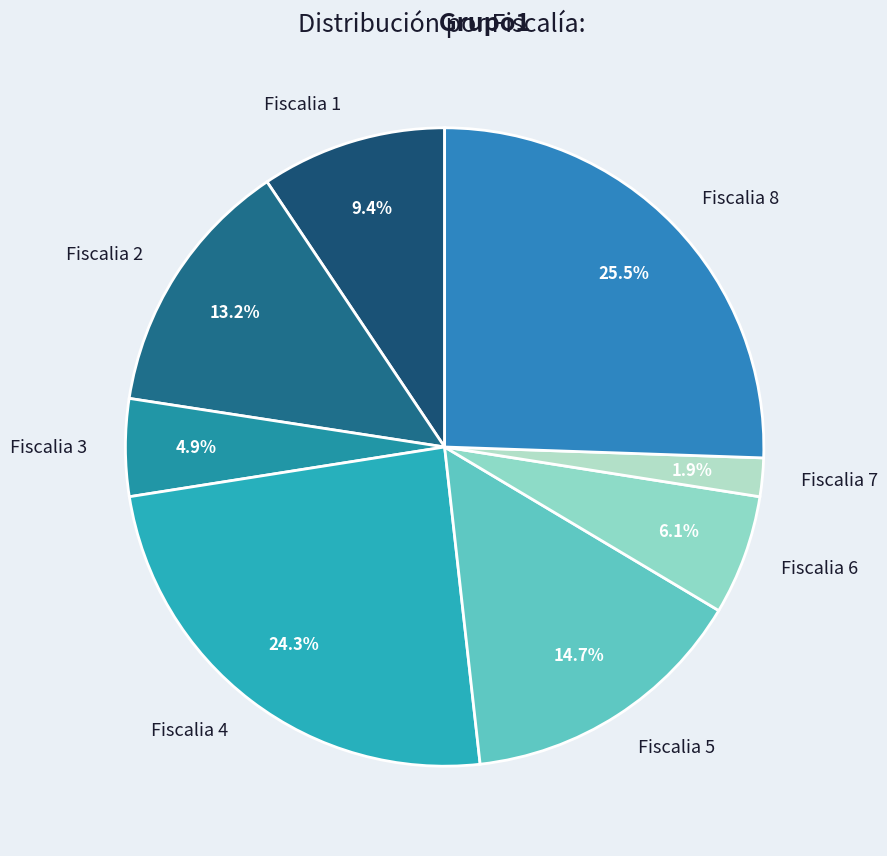

Approximately how many times larger is the value at Fiscalia 7 compared to Fiscalia 3?

0.4